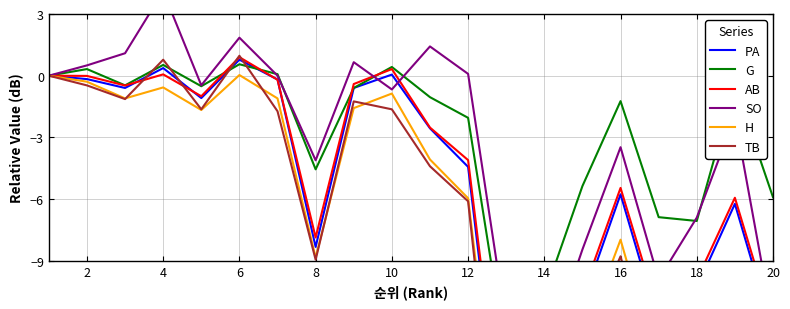

What is the minimum value shown in the chart?

-23.1